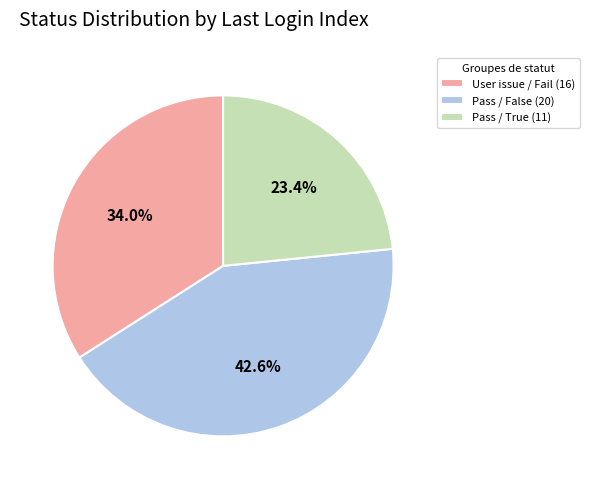

What portion of the pie excludes Pass / False (20)?

57.4%